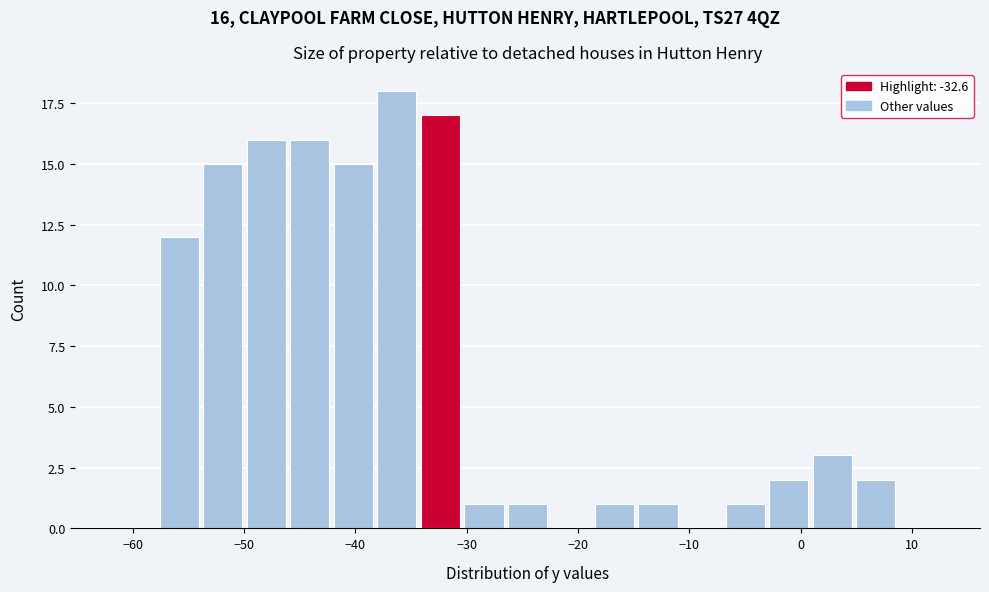

Read against the x-axis, roughly where is the centre of the tallest bar?

-36